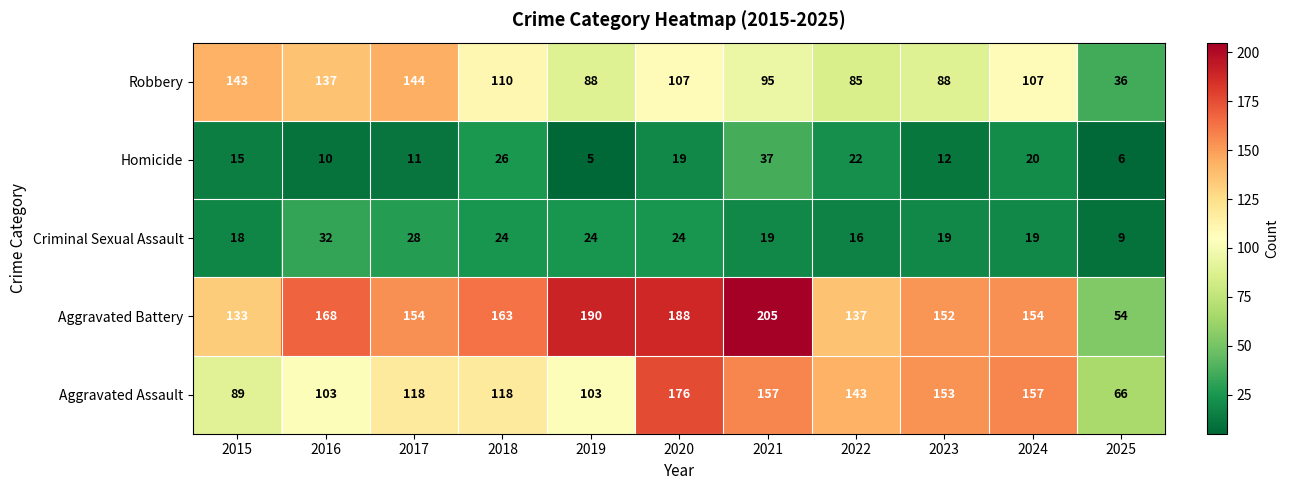

Rank the series by their maximum value, from lowest to highest.

Criminal Sexual Assault, Homicide, Robbery, Aggravated Assault, Aggravated Battery